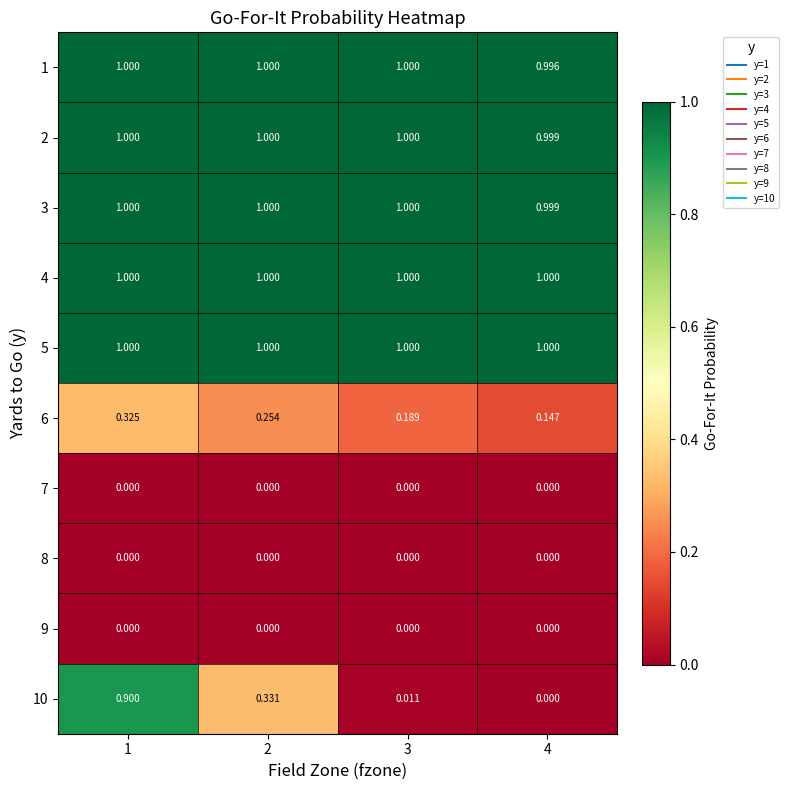

How many distinct data groups are displayed?

10